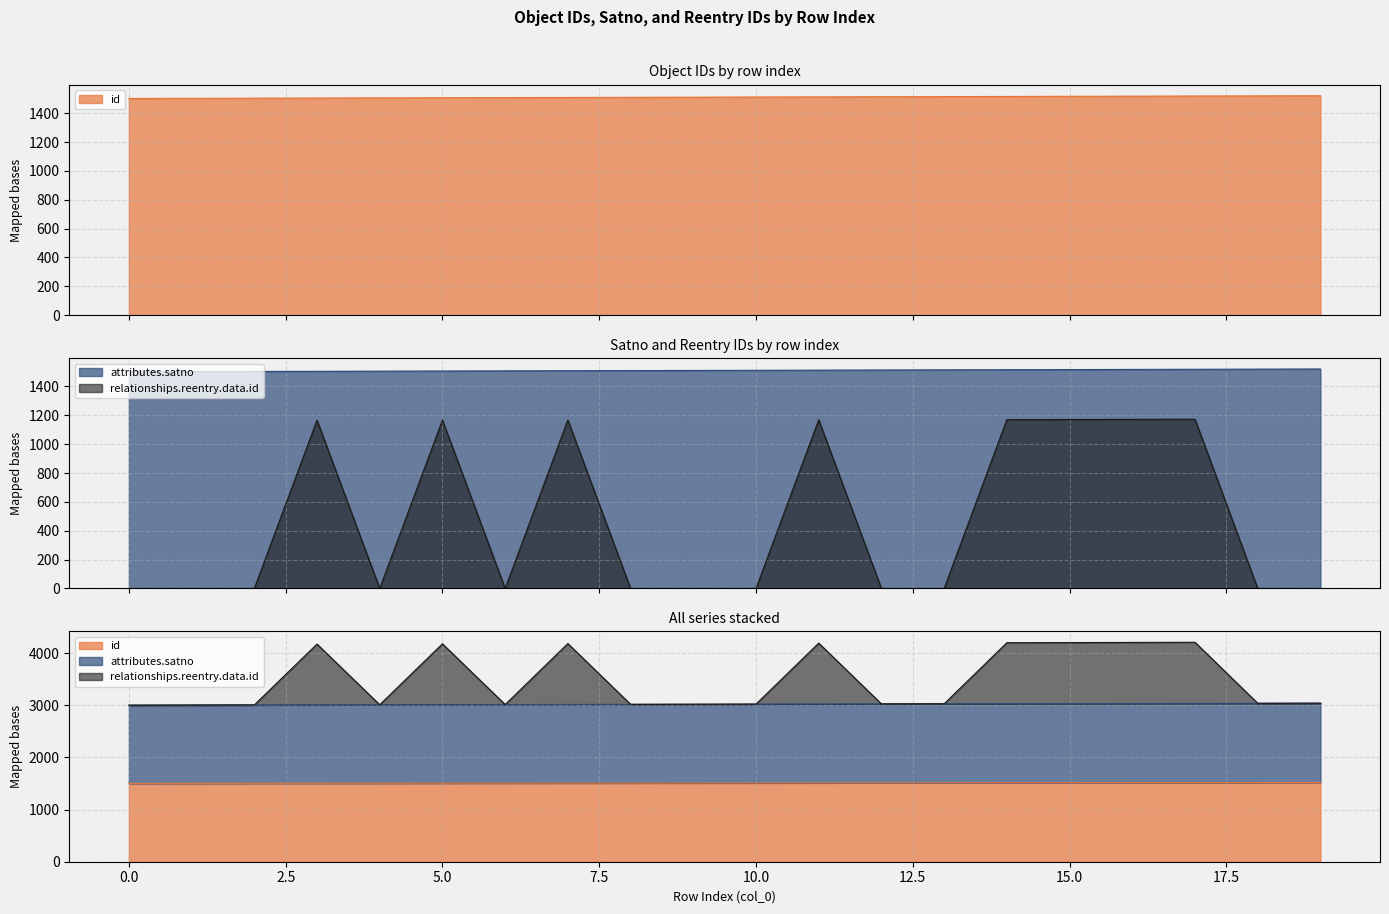

List the labels in order of relationships.reentry.data.id value, largest first.

17, 16, 15, 14, 11, 7, 5, 3, 0, 1, 2, 4, 6, 8, 9, 10, 12, 13, 18, 19